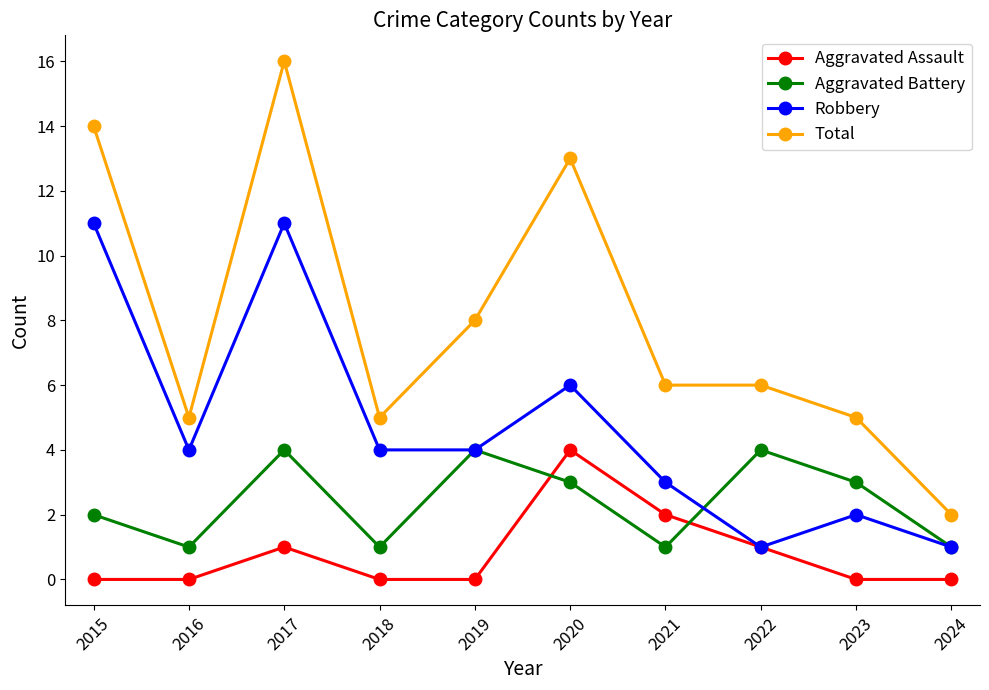

Rank the series at 2023 from highest to lowest value.

Total, Aggravated Battery, Robbery, Aggravated Assault